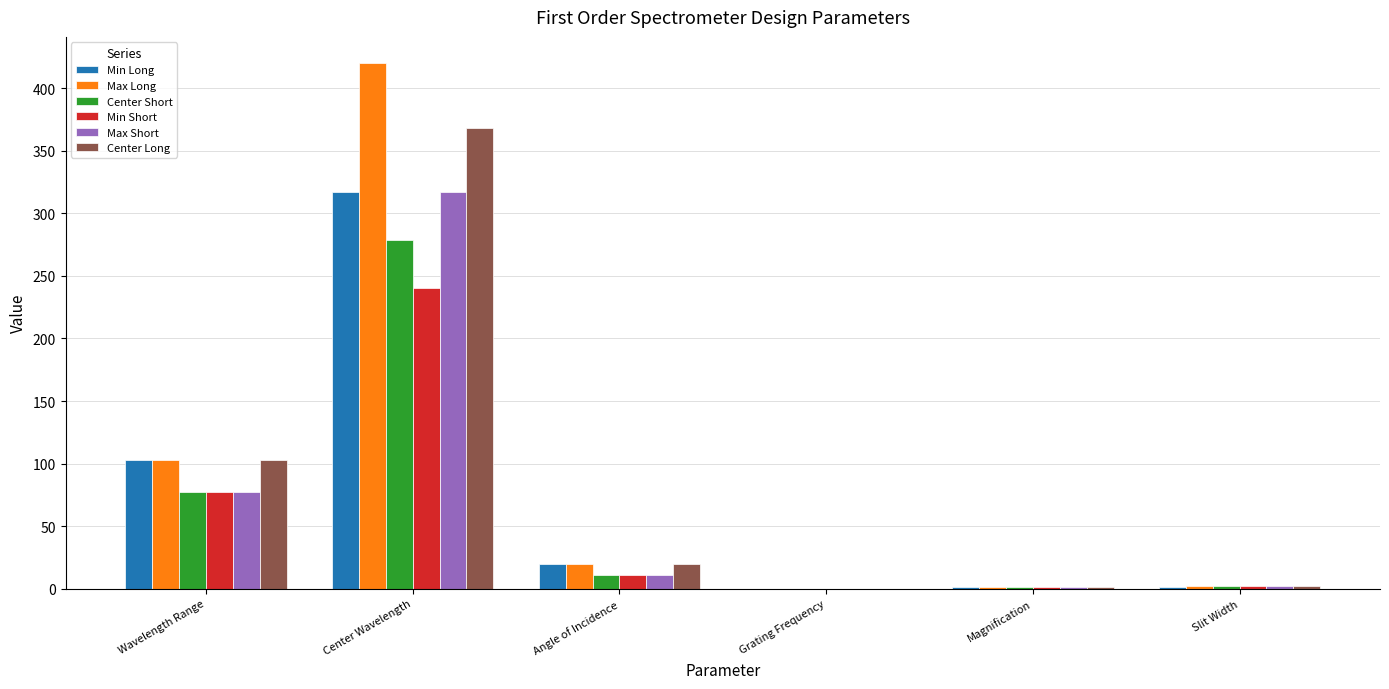

Are the bars horizontal?

No